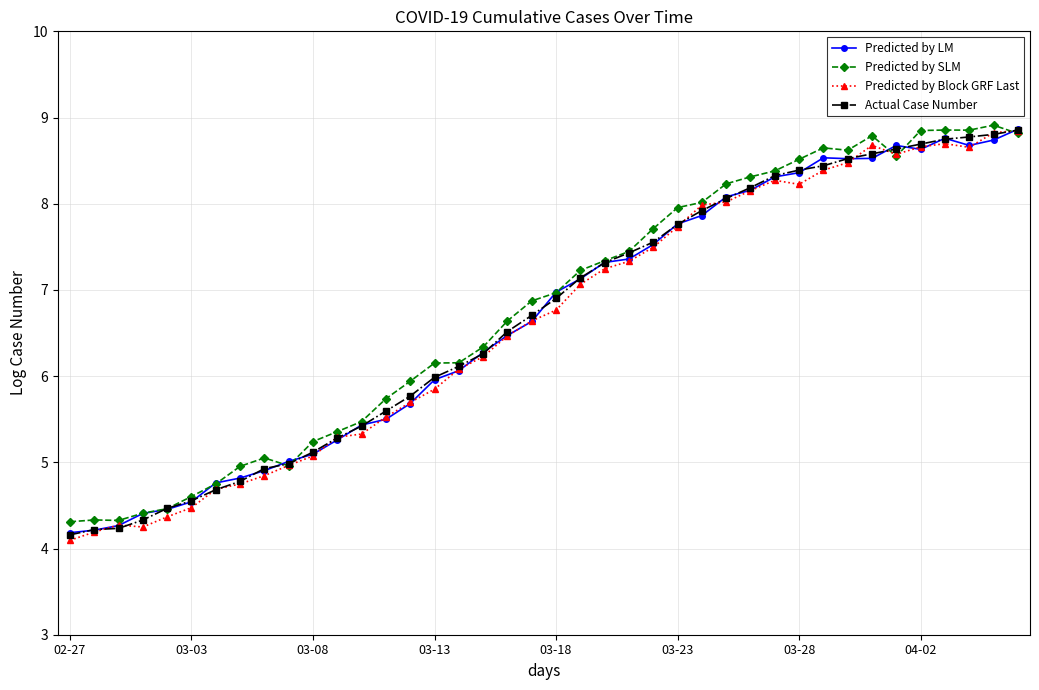

True or false: Actual Case Number and Predicted by LM cross at least once.

True